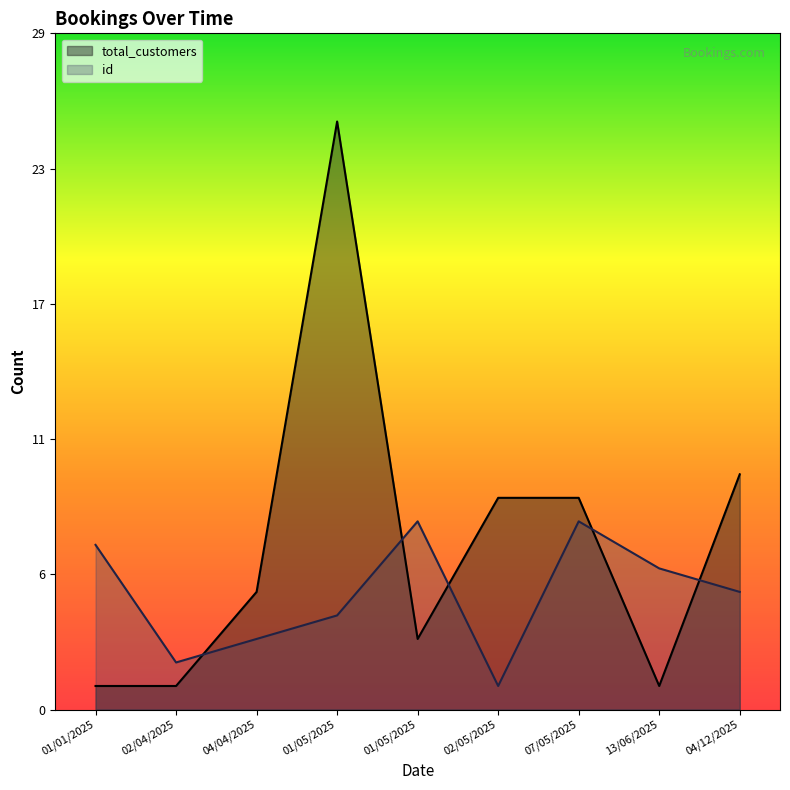

What is the value of the total_customers point at the 1st from the left?

1